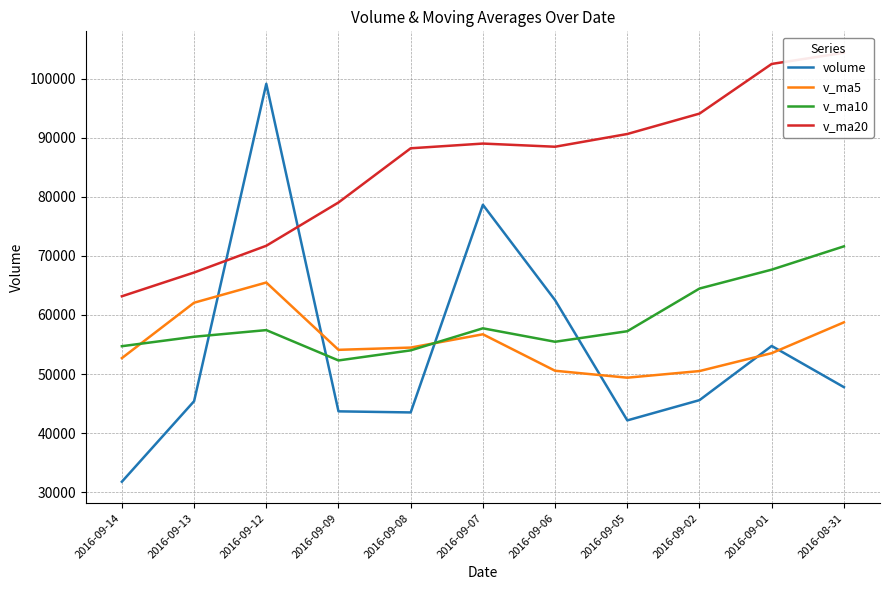

True or false: volume has more than 1 interior local peaks.

True